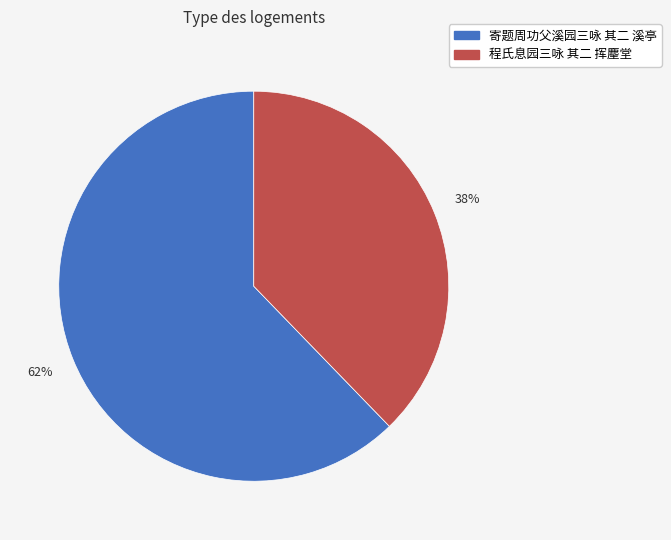

Rank the categories by value from highest to lowest.

寄题周功父溪园三咏 其二 溪亭, 程氏息园三咏 其二 挥麈堂